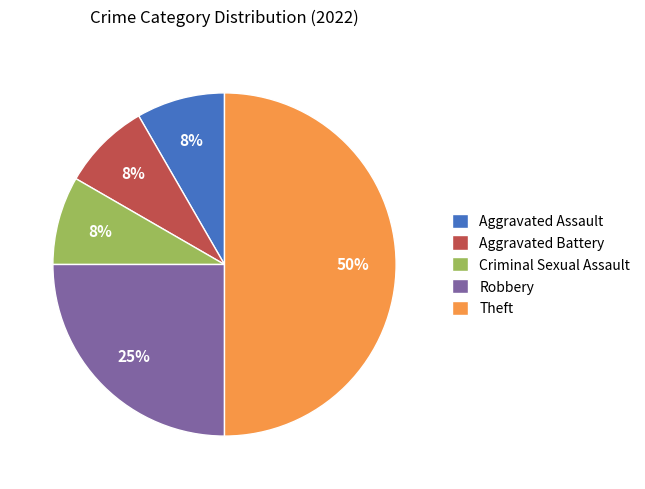

What is the ratio of the value at Aggravated Assault to the value at Criminal Sexual Assault?

1.0